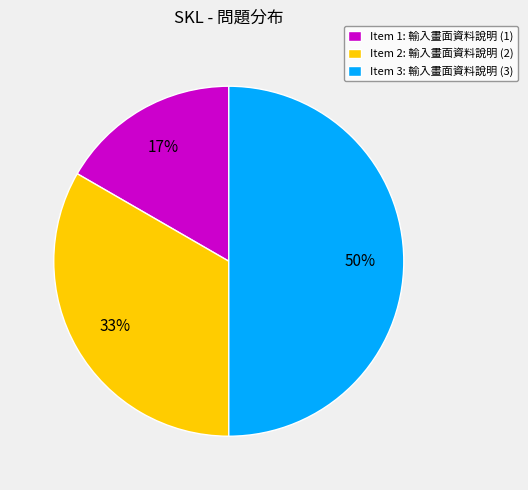

Which slice is the largest?

Item 3: 輸入畫面資料說明 (3)